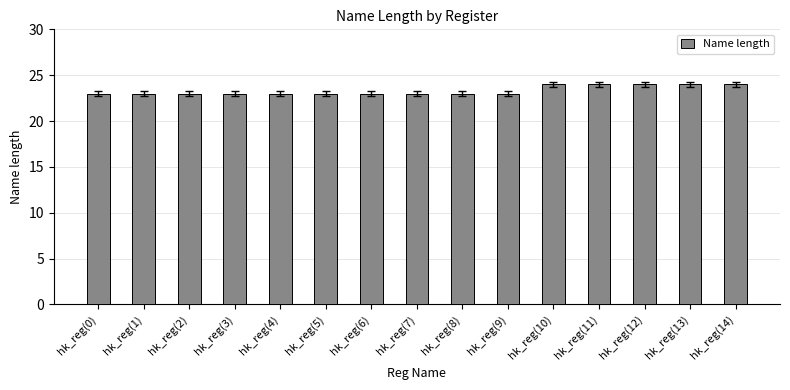

True or false: the data shows 39 at hk_reg(4).

False